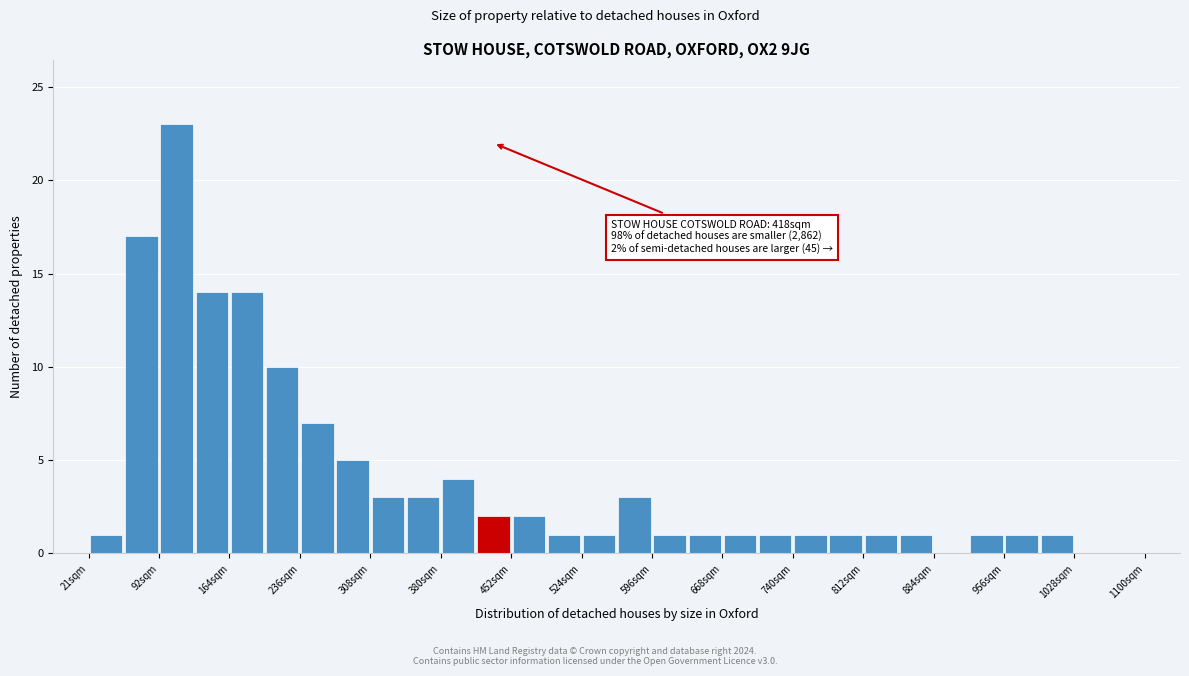

Around what value on the x-axis is the tallest bar? Give the approximate position of its centre, as read against the axis.

110